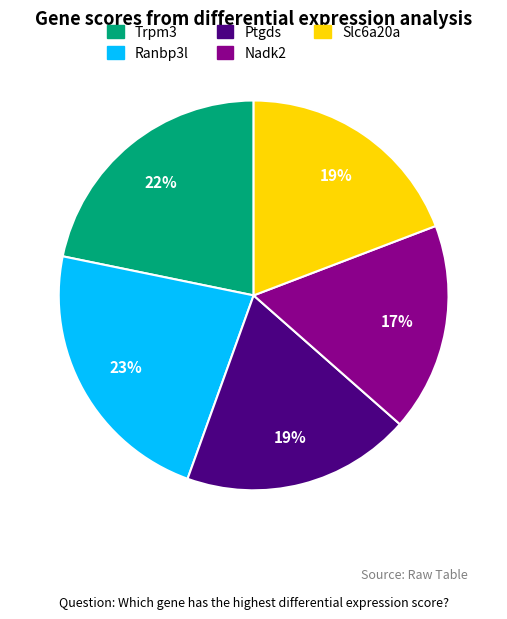

Does Ranbp3l represent more than half of the total?

No